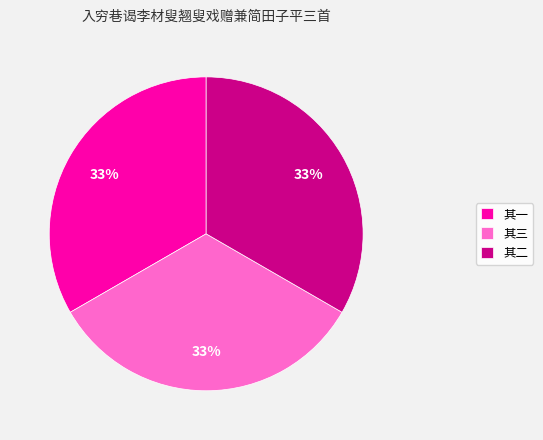

The 其一 slice represents 27% of the pie. True or false?

False